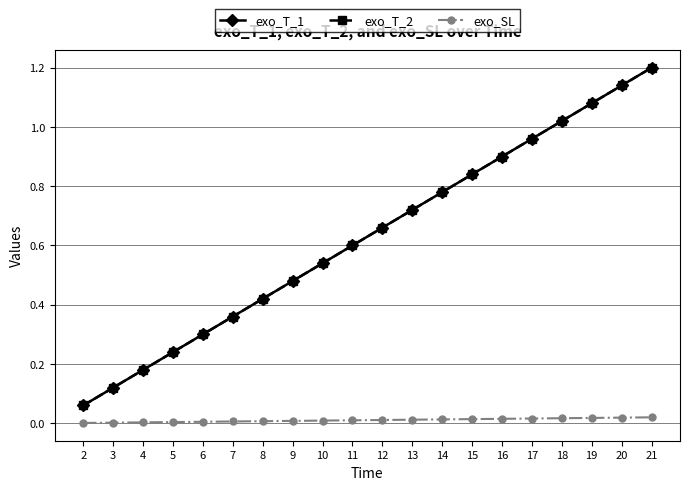

Is this an area chart (filled region under the line)?

No